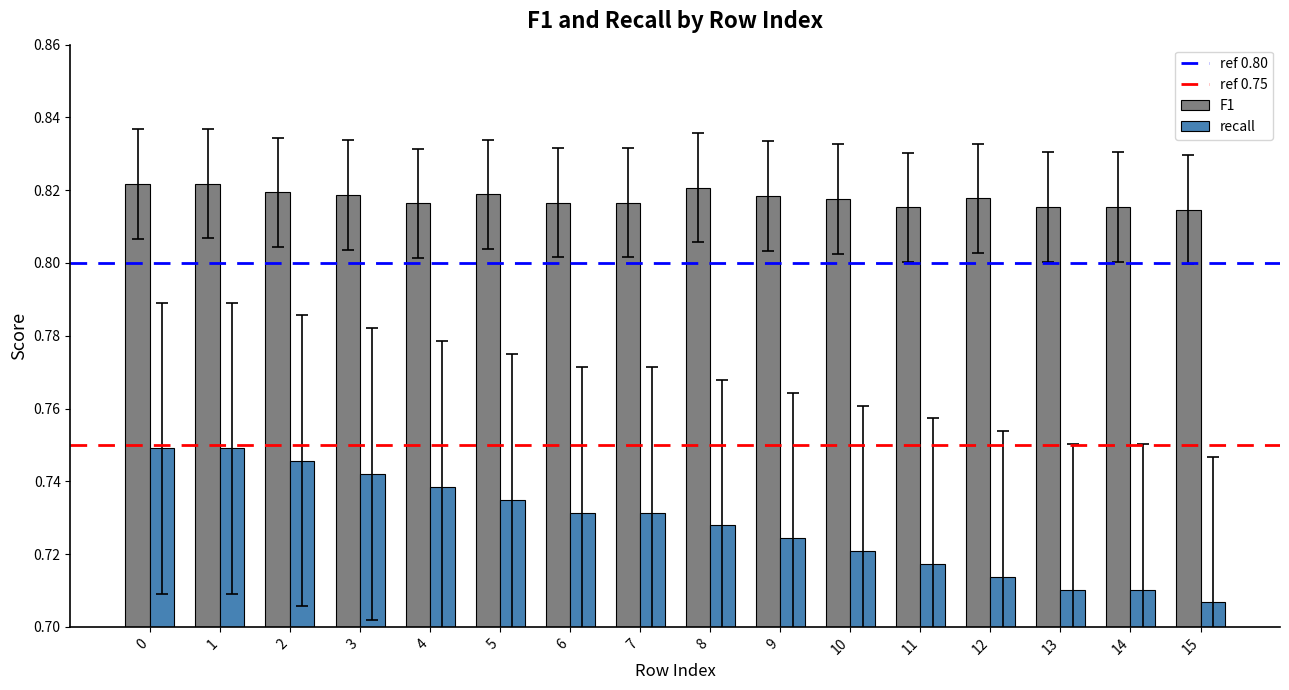

What is the total value across all series at 5?

1.6